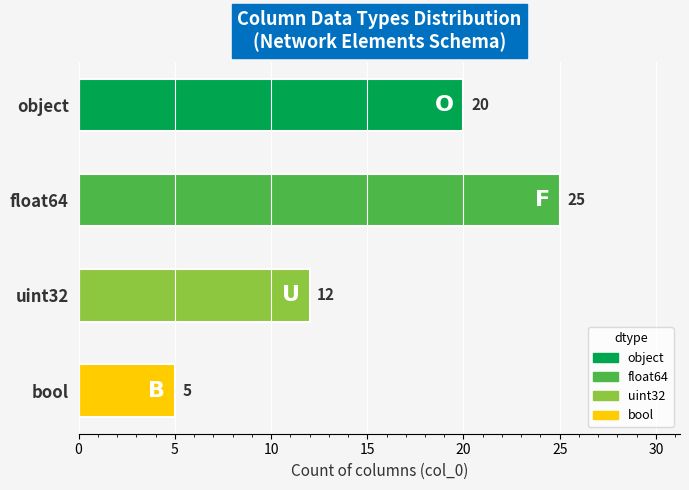

Reading top to bottom, transcribe all the data shown in this chart.

object=20	float64=25	uint32=12	bool=5